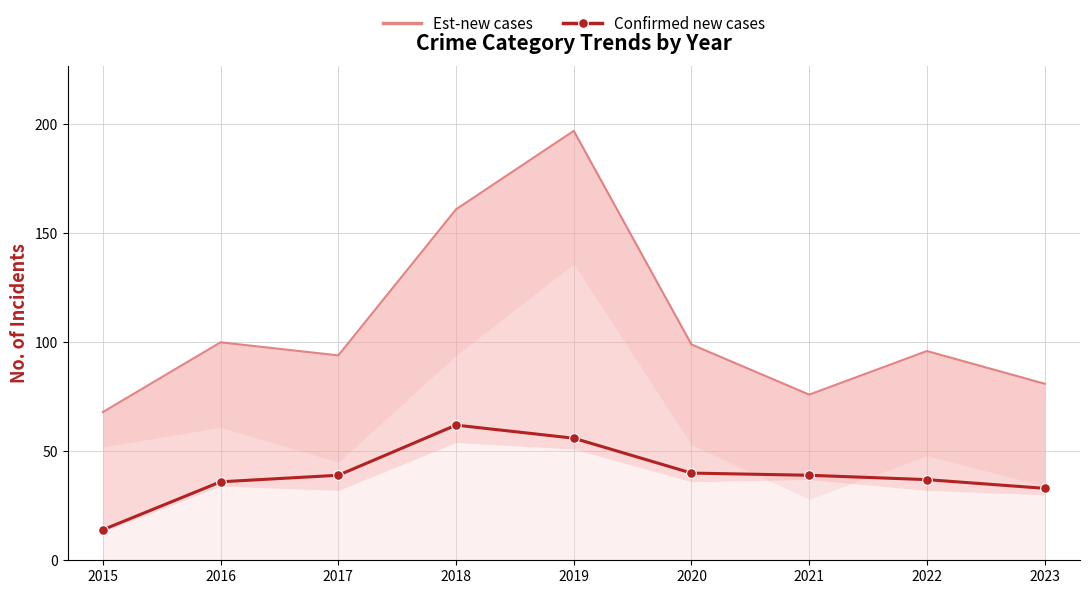

Rank the series at 2022 from lowest to highest value.

Confirmed new cases, Est-new cases